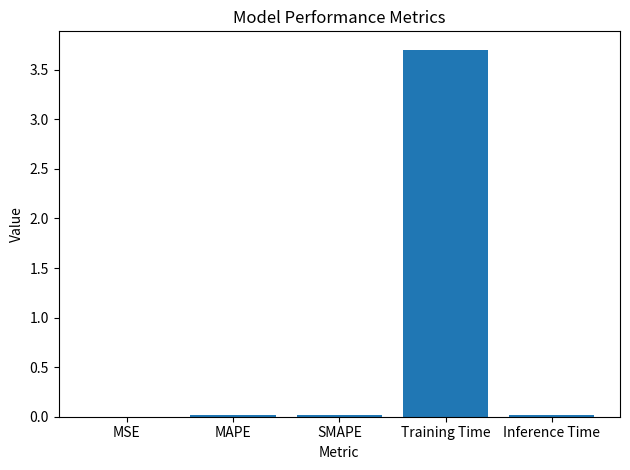

What is the sum of all values?

3.8